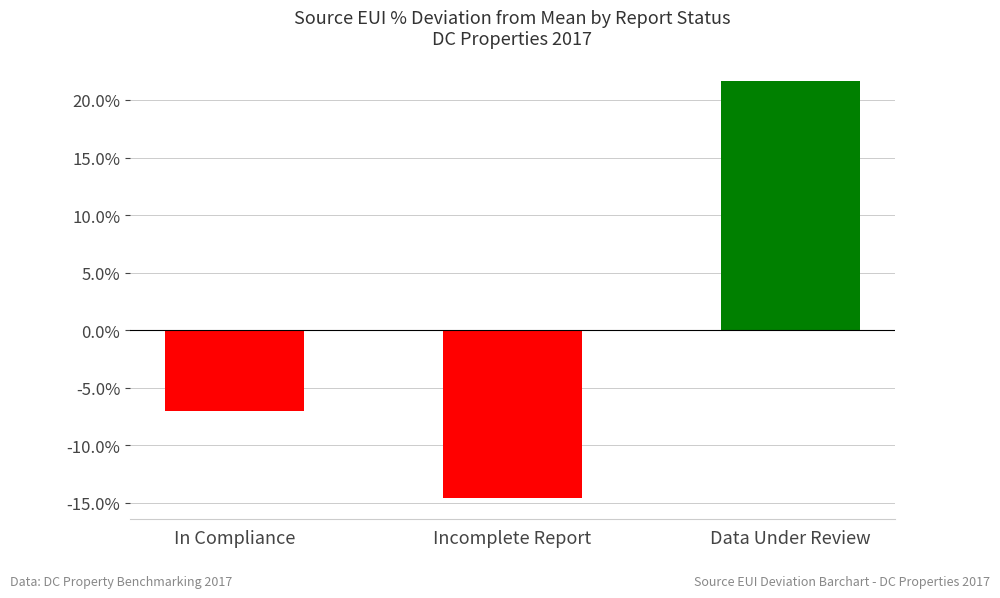

What is the difference between the values at Data Under Review and Incomplete Report?

36.2